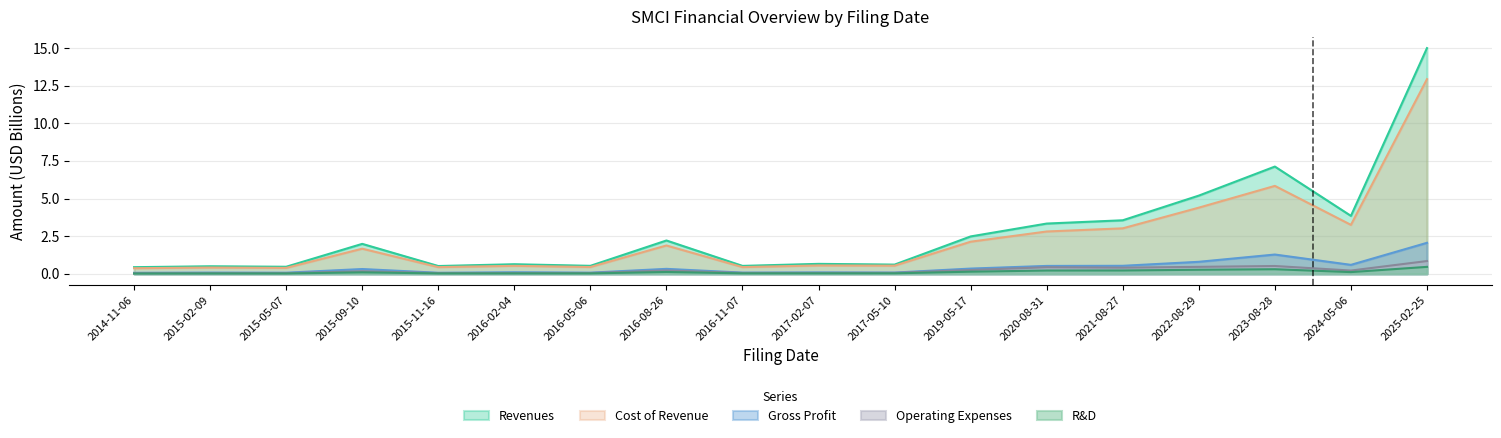

How many data points in Revenues are above 1?

9